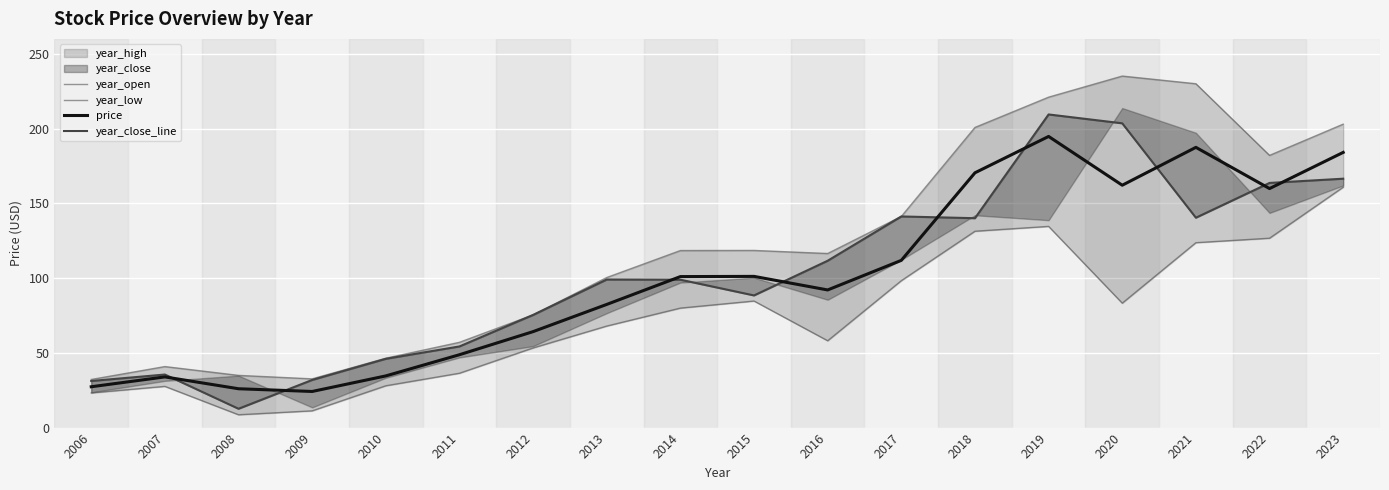

Is the value of year_open at 2014 greater than the value of year_low at 2020?

Yes